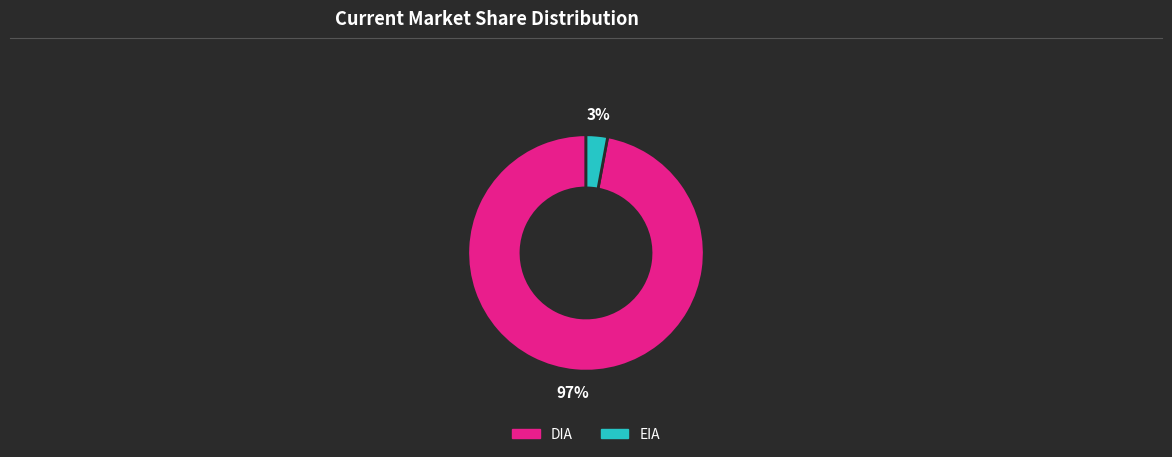

Count the number of slices in the pie.

2